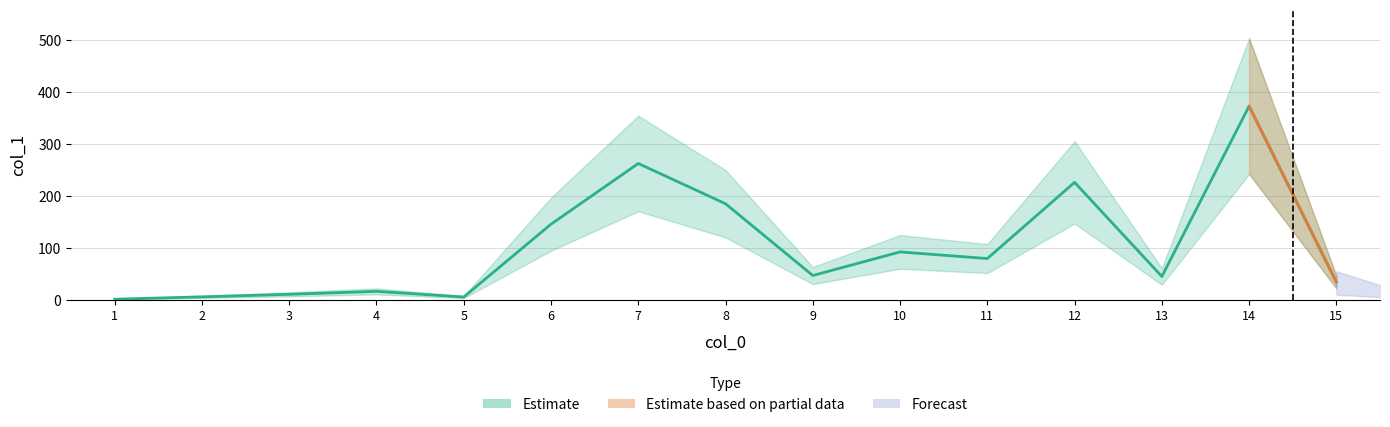

True or false: the data shows 146.0 at 6.

True